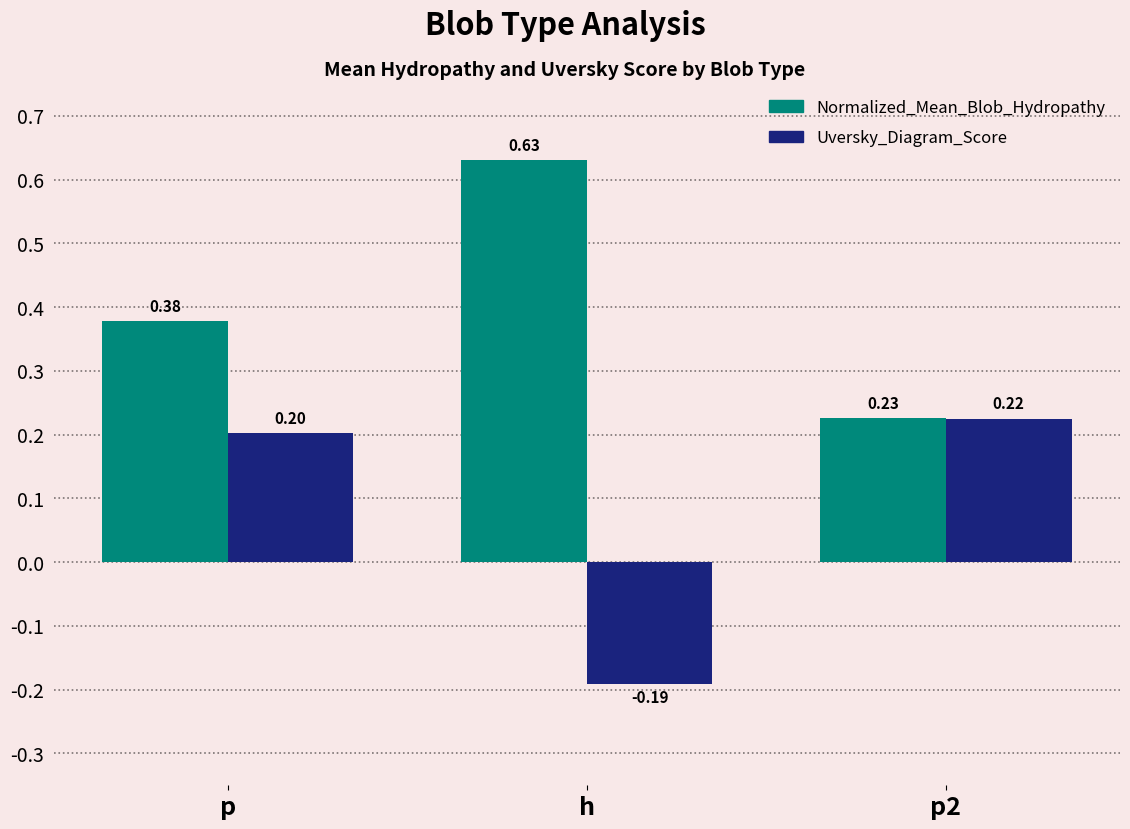

At which category does the chart reach its peak across all series?

h